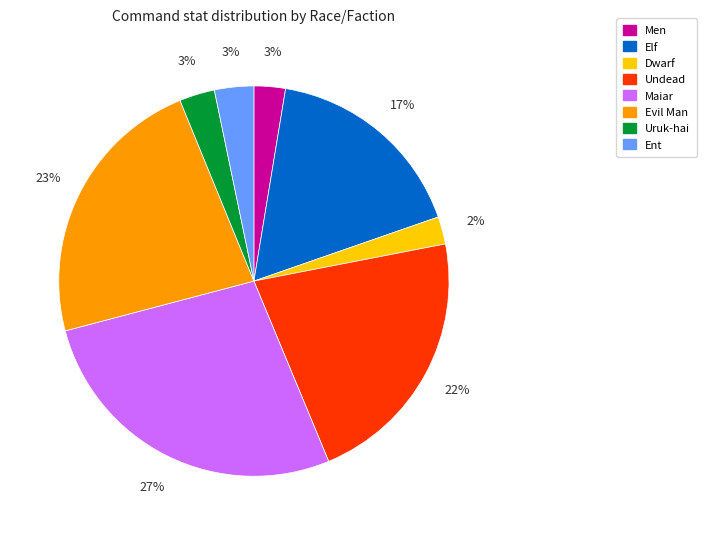

Count the number of slices in the pie.

8